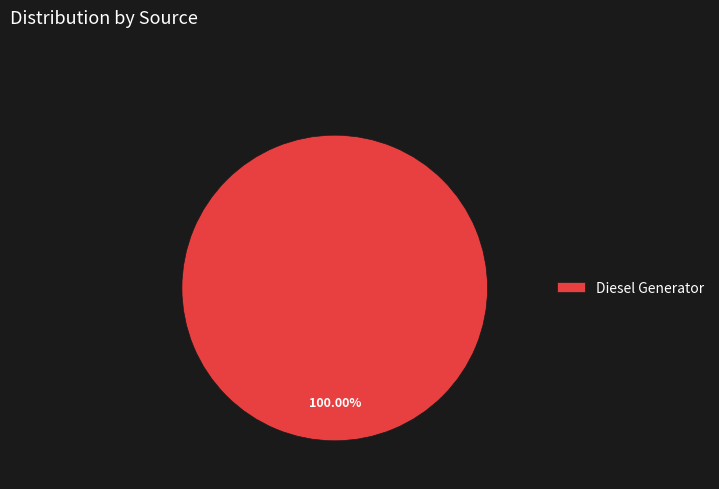

Rank the categories by value from lowest to highest.

Diesel Generator